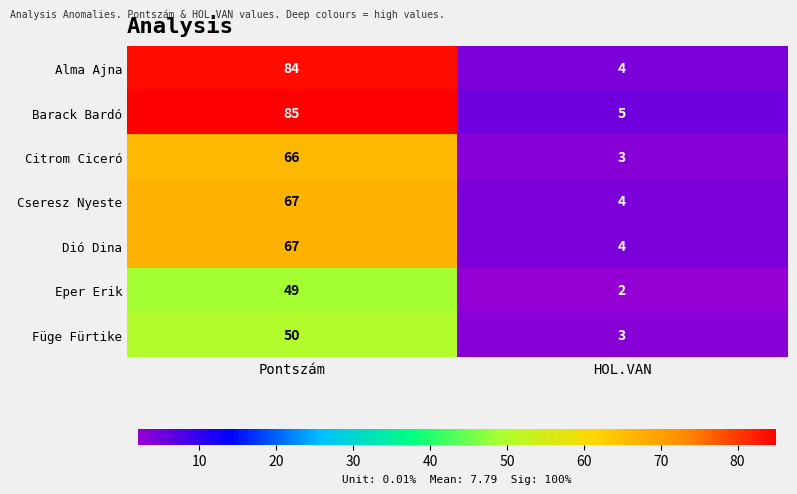

Which label corresponds to the smallest value in the chart?

HOL.VAN